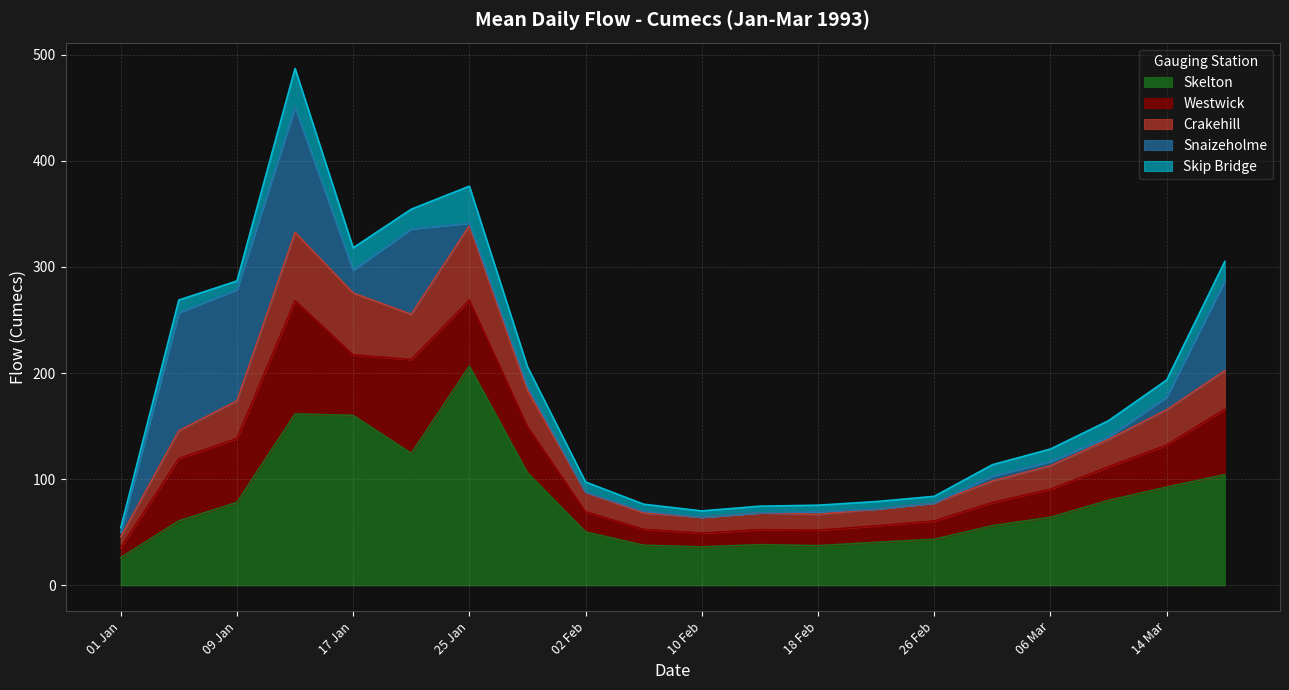

At which label does Skelton reach its peak?

25 Jan